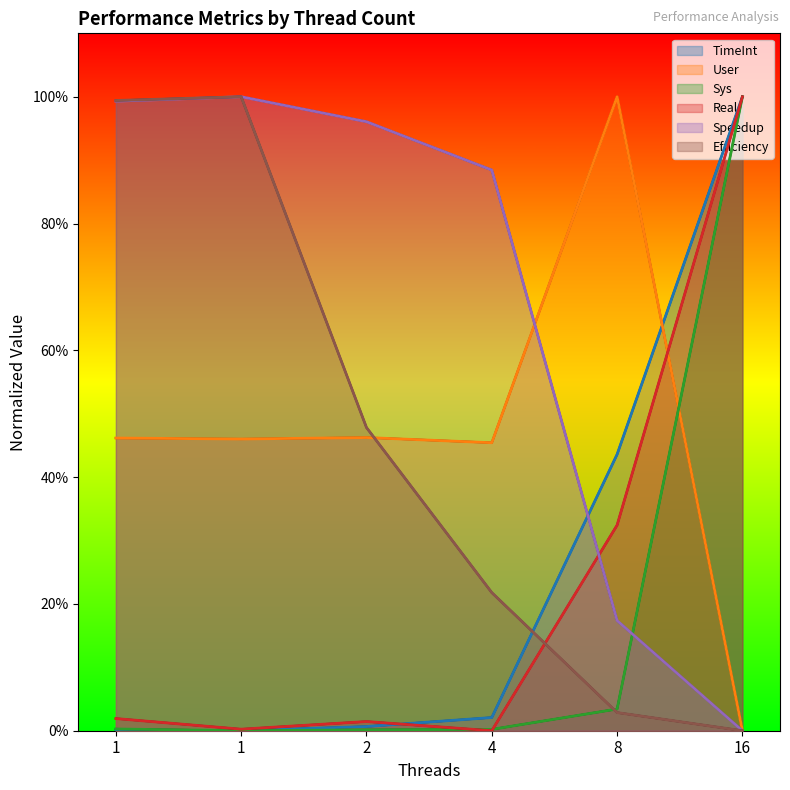

How many times do TimeInt and User cross each other?

1